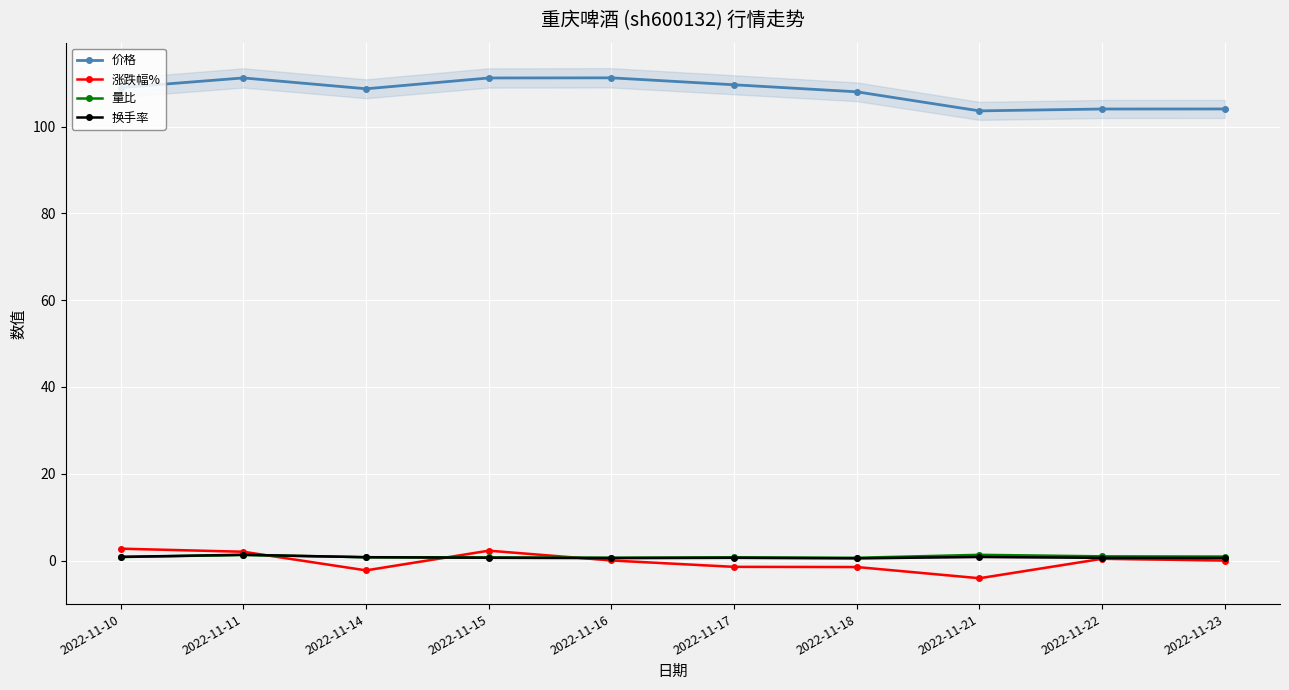

Reading left to right, extract all data points from this chart.

价格: 2022-11-10=109.0	2022-11-11=111.2	2022-11-14=108.7	2022-11-15=111.2	2022-11-16=111.2	2022-11-17=109.6	2022-11-18=108.0	2022-11-21=103.6	2022-11-22=104.0	2022-11-23=104.0
涨跌幅%: 2022-11-10=2.8	2022-11-11=2.0	2022-11-14=-2.2	2022-11-15=2.3	2022-11-16=0.0	2022-11-17=-1.4	2022-11-18=-1.5	2022-11-21=-4.1	2022-11-22=0.4	2022-11-23=0.0
量比: 2022-11-10=0.8	2022-11-11=1.3	2022-11-14=0.8	2022-11-15=0.8	2022-11-16=0.7	2022-11-17=0.8	2022-11-18=0.7	2022-11-21=1.3	2022-11-22=1.0	2022-11-23=0.9
换手率: 2022-11-10=0.9	2022-11-11=1.3	2022-11-14=0.8	2022-11-15=0.7	2022-11-16=0.6	2022-11-17=0.6	2022-11-18=0.5	2022-11-21=0.8	2022-11-22=0.6	2022-11-23=0.6